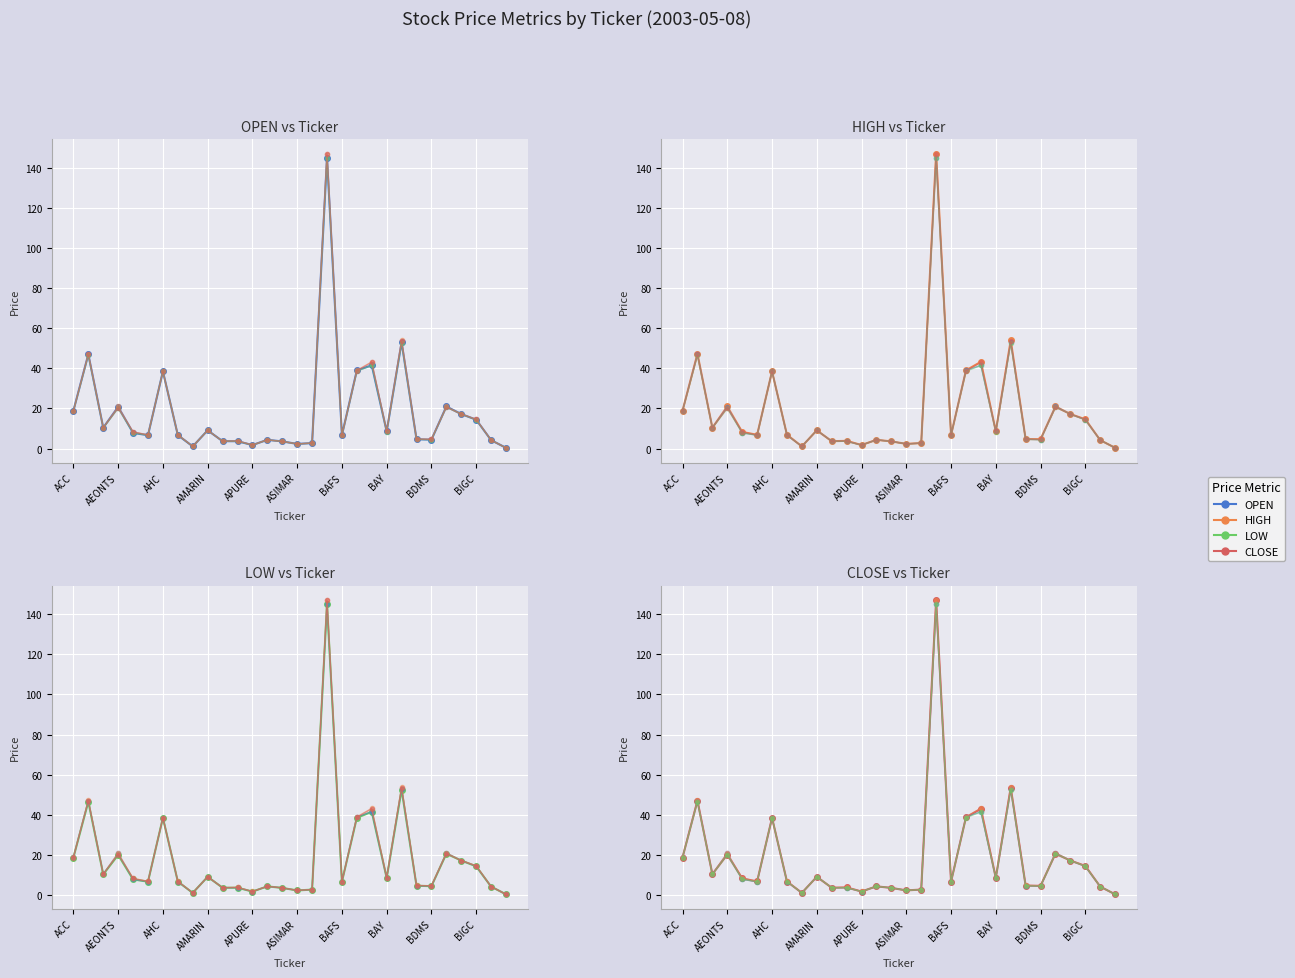

How many data points does each series have?

30